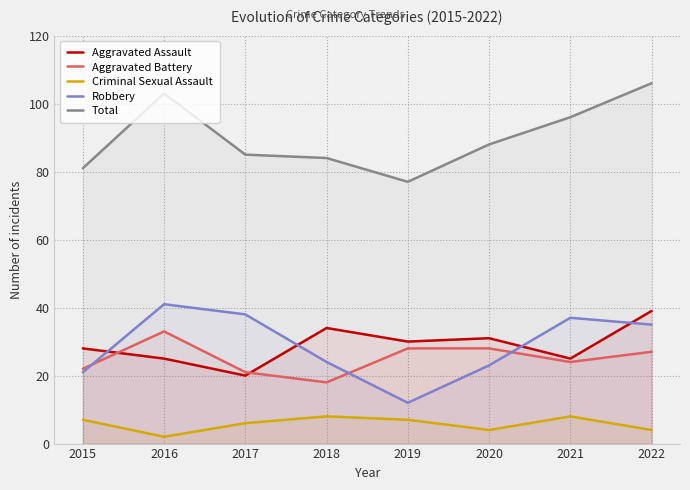

At how many categories does at least one series exceed 36?

8